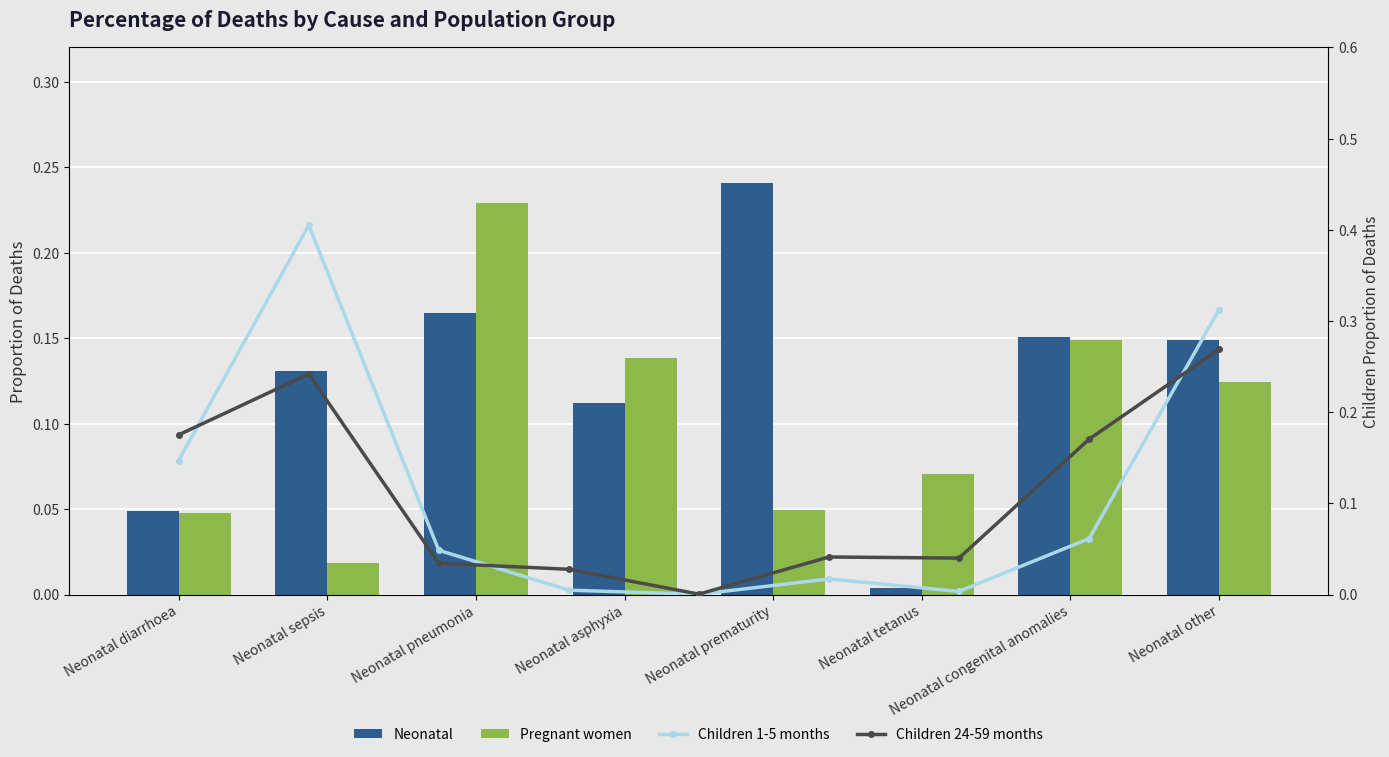

What is the label of the 3rd bar from the left?

Neonatal pneumonia